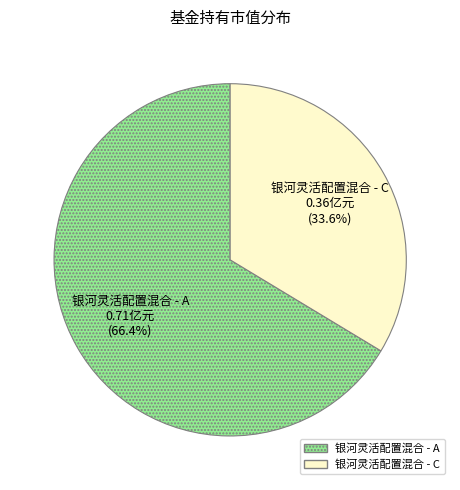

Which category has the smallest portion of the pie?

银河灵活配置混合 - C